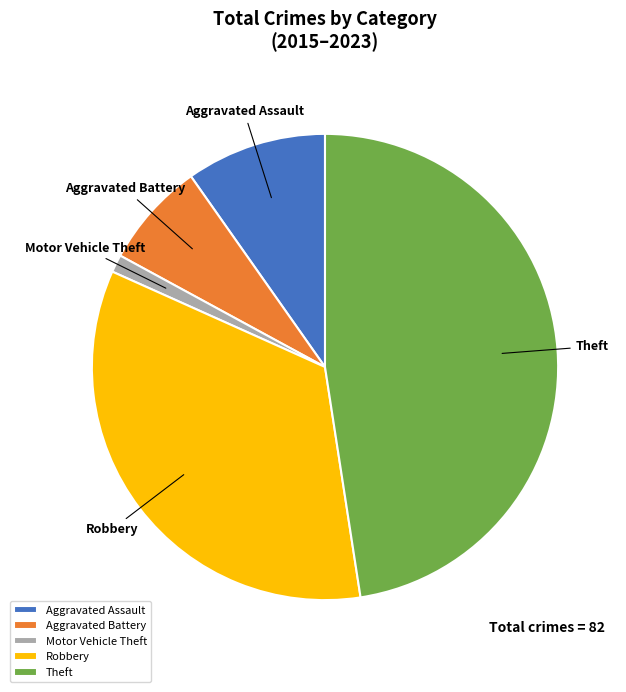

Between Aggravated Battery and Theft, which is larger?

Theft